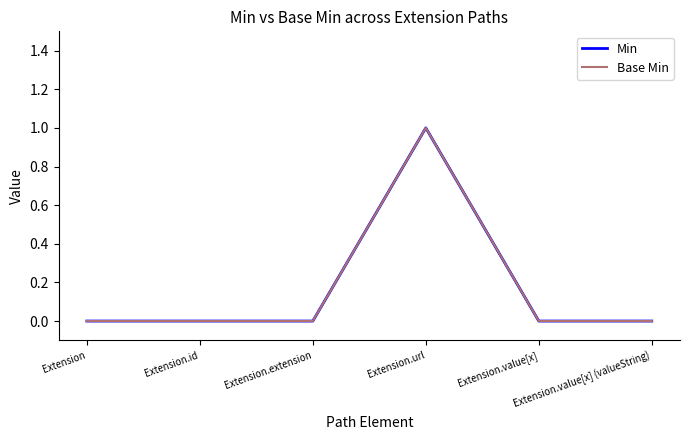

Does the chart display data point markers on the line(s)?

No